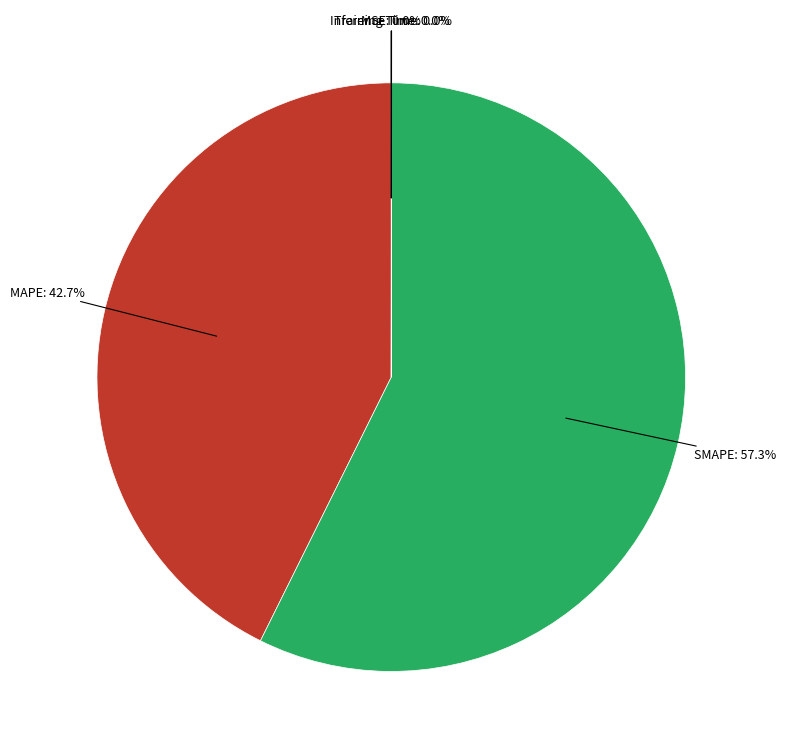

Is there any slice that represents more than half of the pie?

Yes